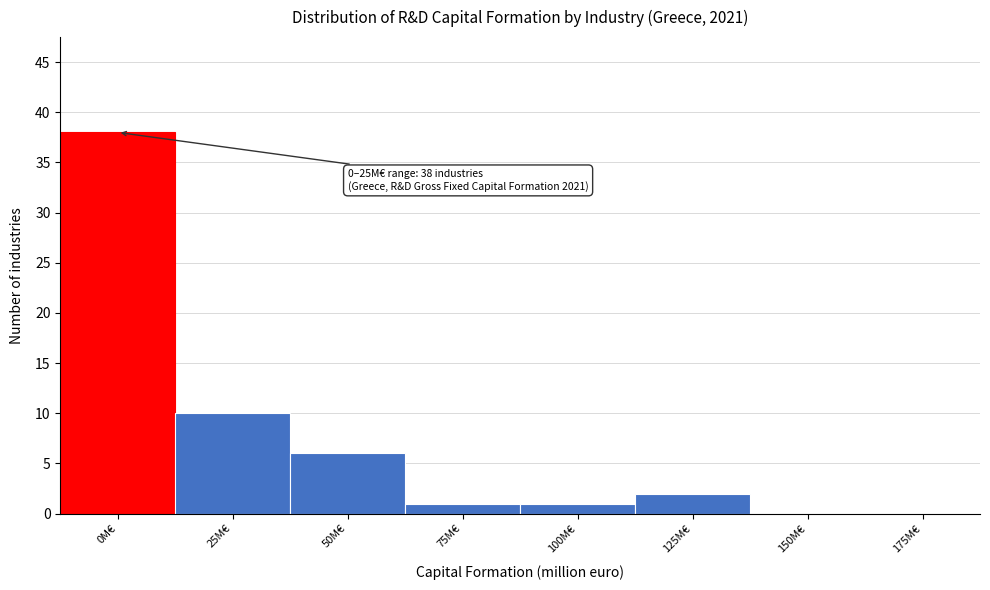

Reading left to right, what are all the values shown in this chart?

0M€=38	25M€=10	50M€=6	75M€=1	100M€=1	125M€=2	150M€=0	175M€=0